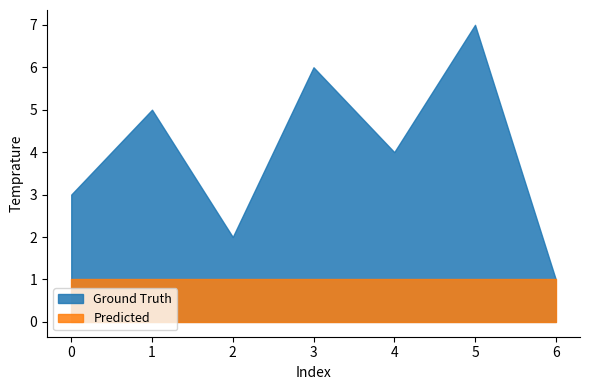

What is the sum of the Predicted values at 4 and 3?

2